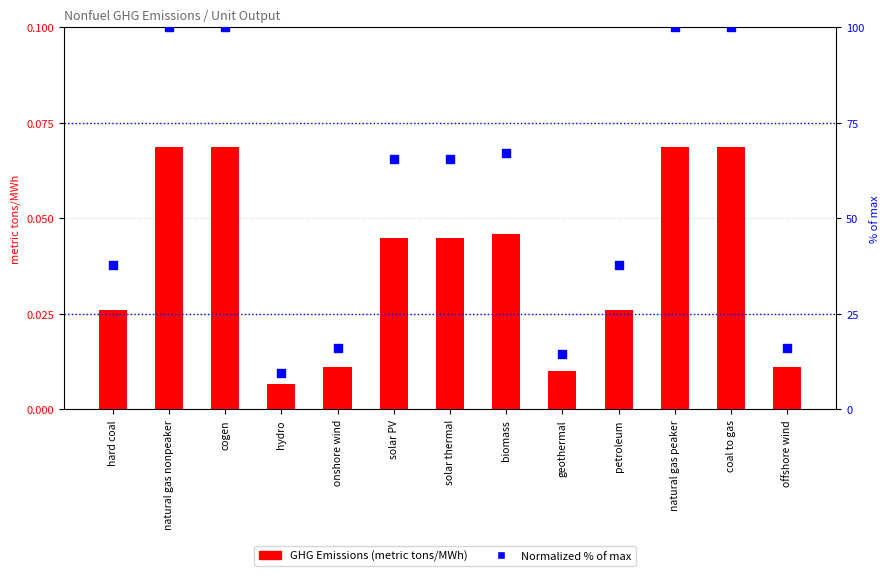

At which category is the sum across all series the highest?

natural gas nonpeaker